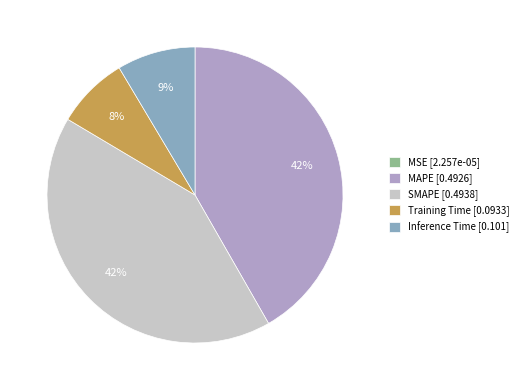

To the nearest percent, what portion does MAPE represent?

42%